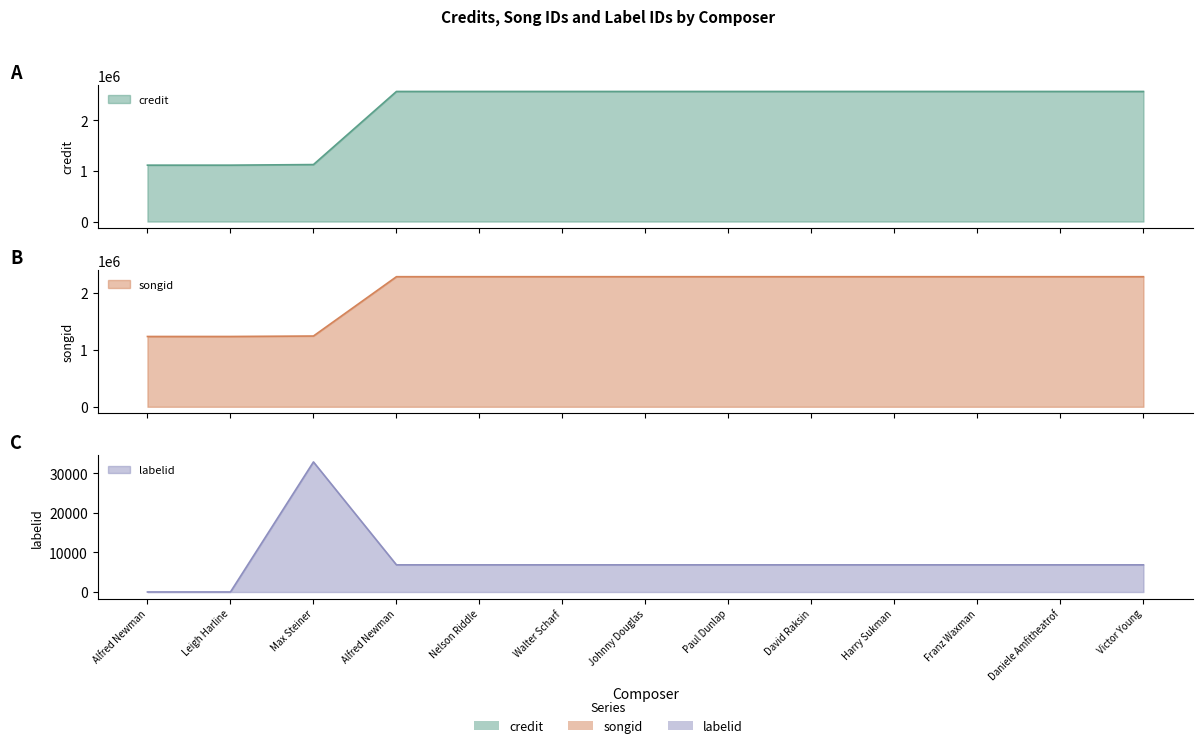

What is the label of the 6th point from the right?

Paul Dunlap